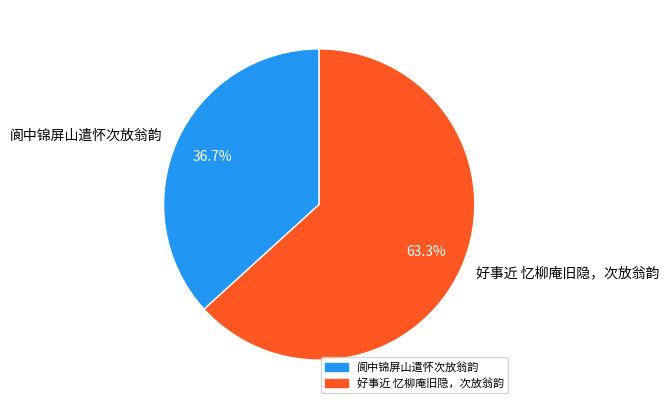

Combined, what portion of the pie is 好事近 忆柳庵旧隐，次放翁韵 and 阆中锦屏山遣怀次放翁韵?

100.0%